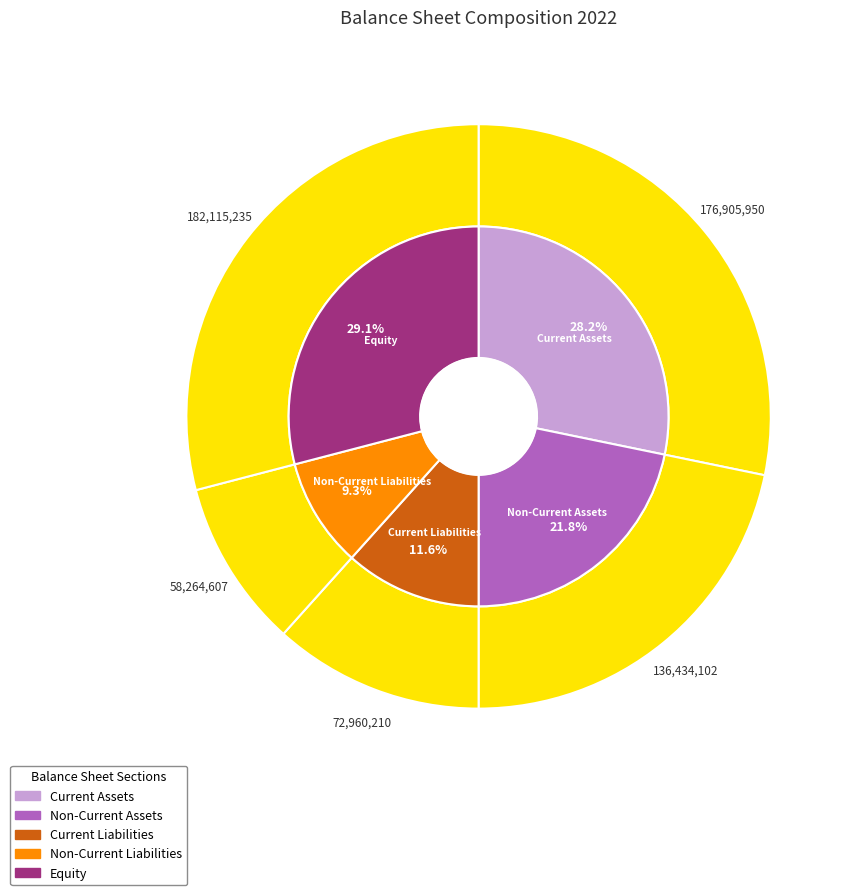

To the nearest percent, what is the combined percentage of Non-Current Assets and Current Assets?

50%